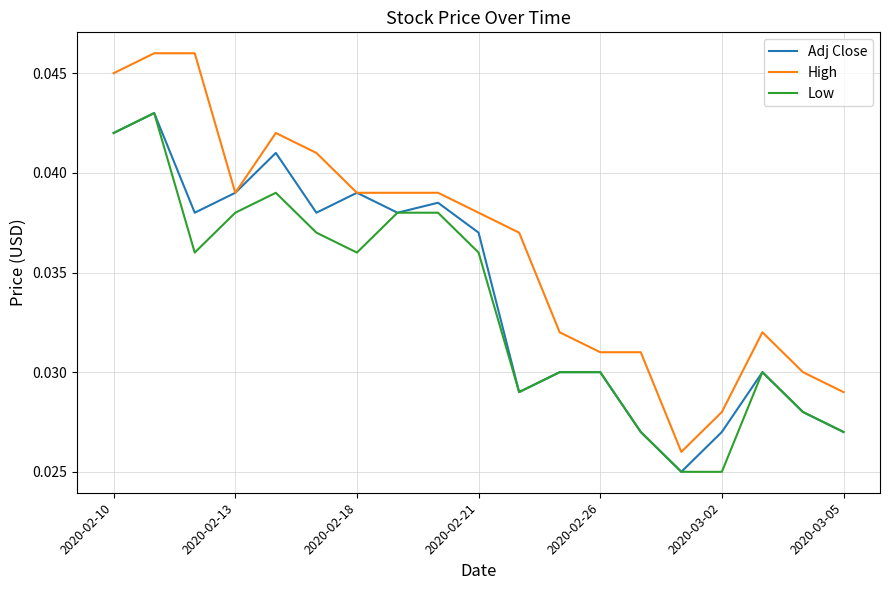

Which series has the largest total across all categories?

High